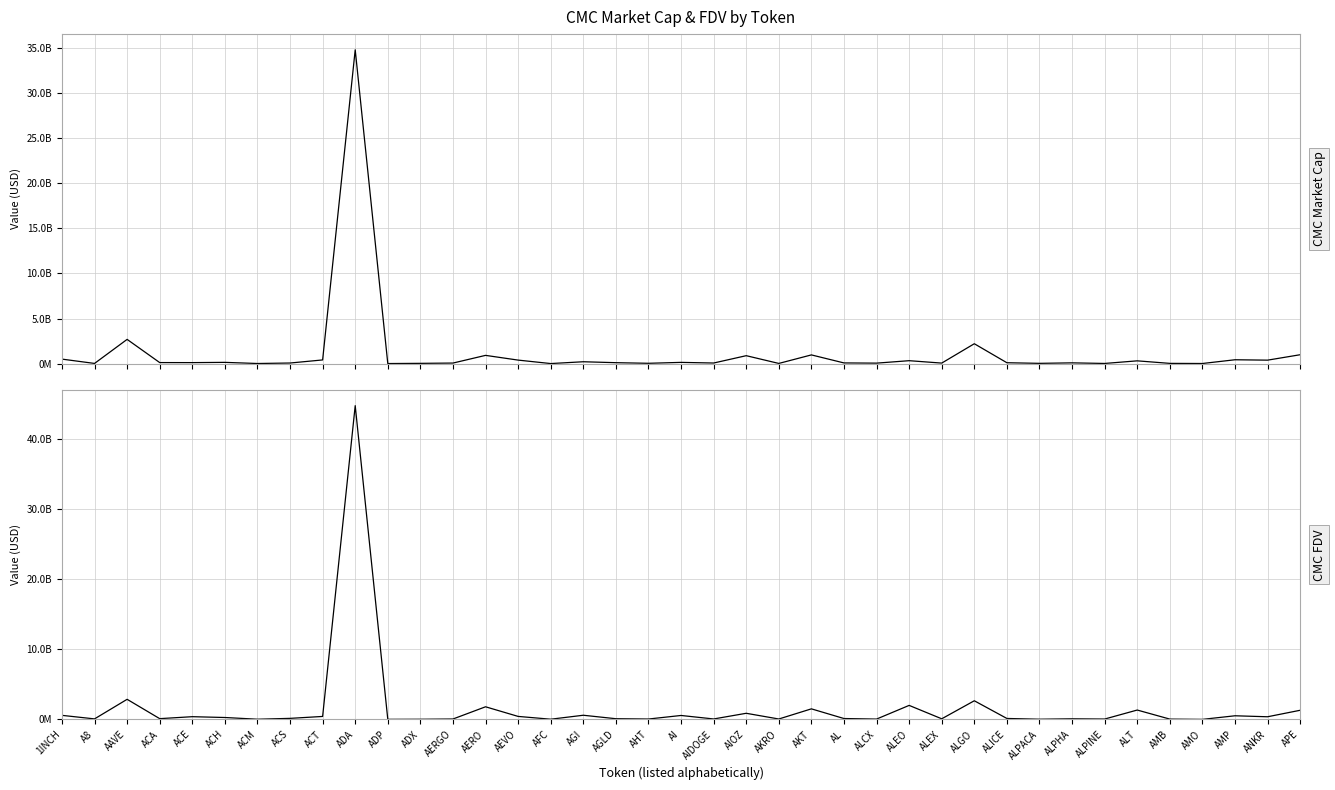

In CMC_FDV, how many points are lower than both neighbors (excluding endpoints)?

14